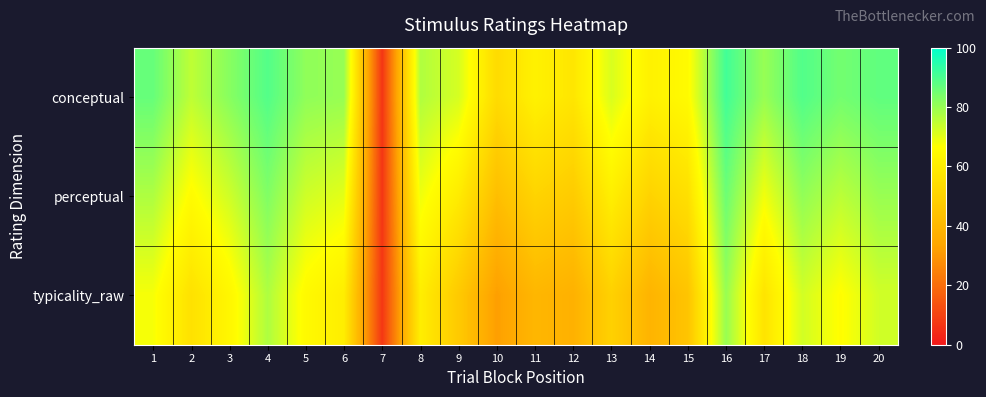

Which label corresponds to the largest value in the chart?

16